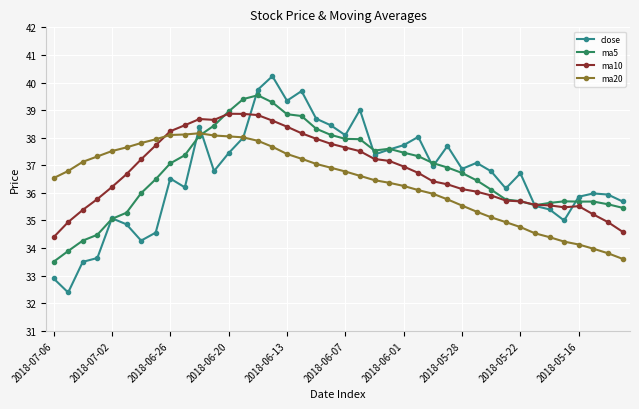

True or false: ma10 has more than 2 interior local peaks.

True